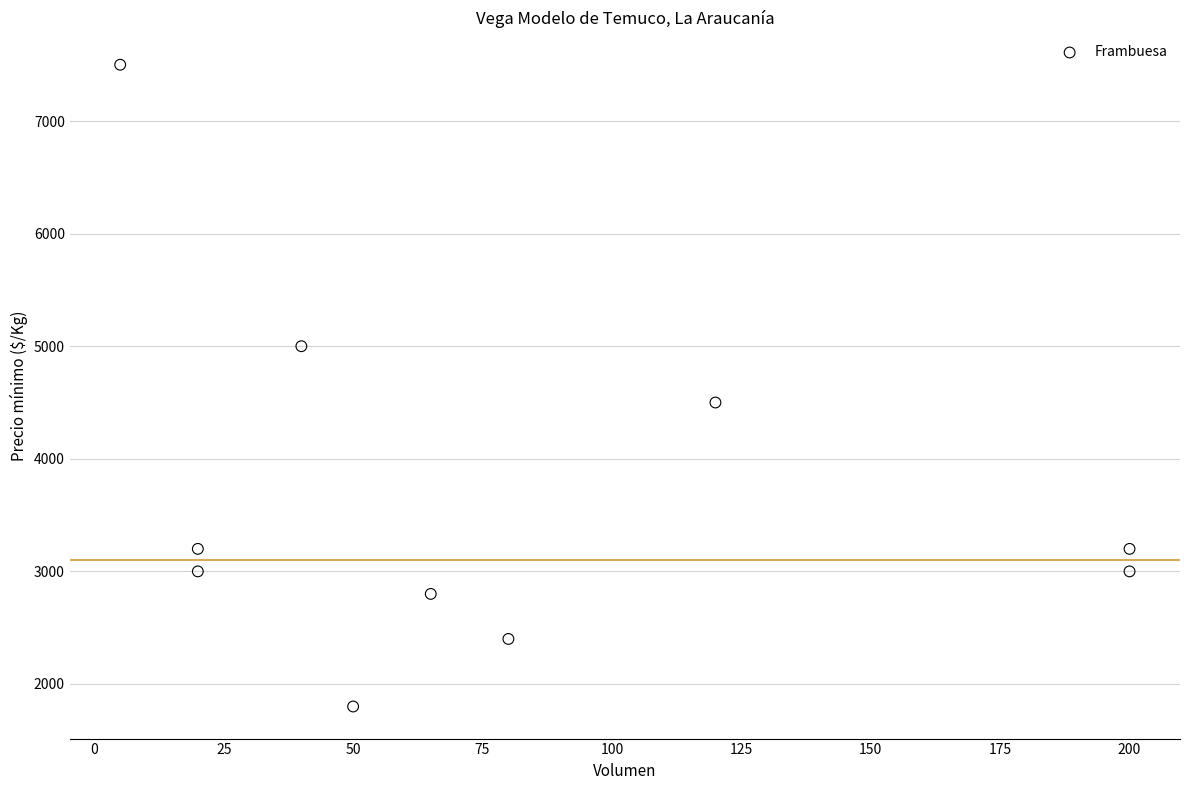

What is the average X value?

80